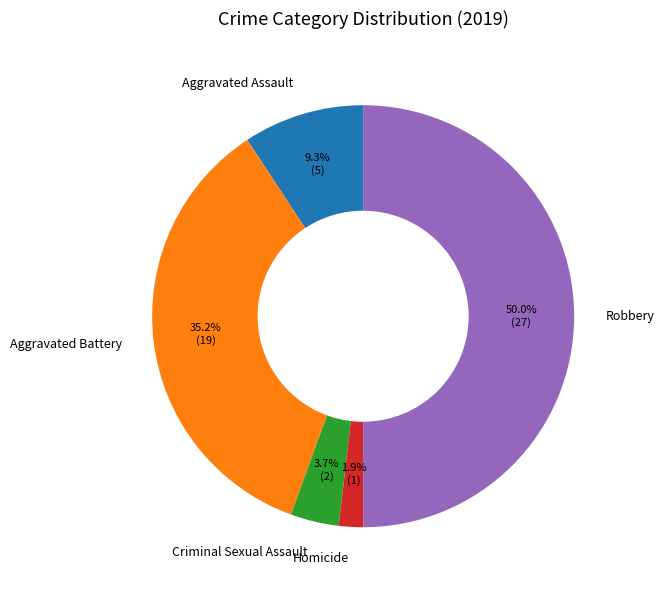

To the nearest percent, what portion does Aggravated Assault represent?

9%